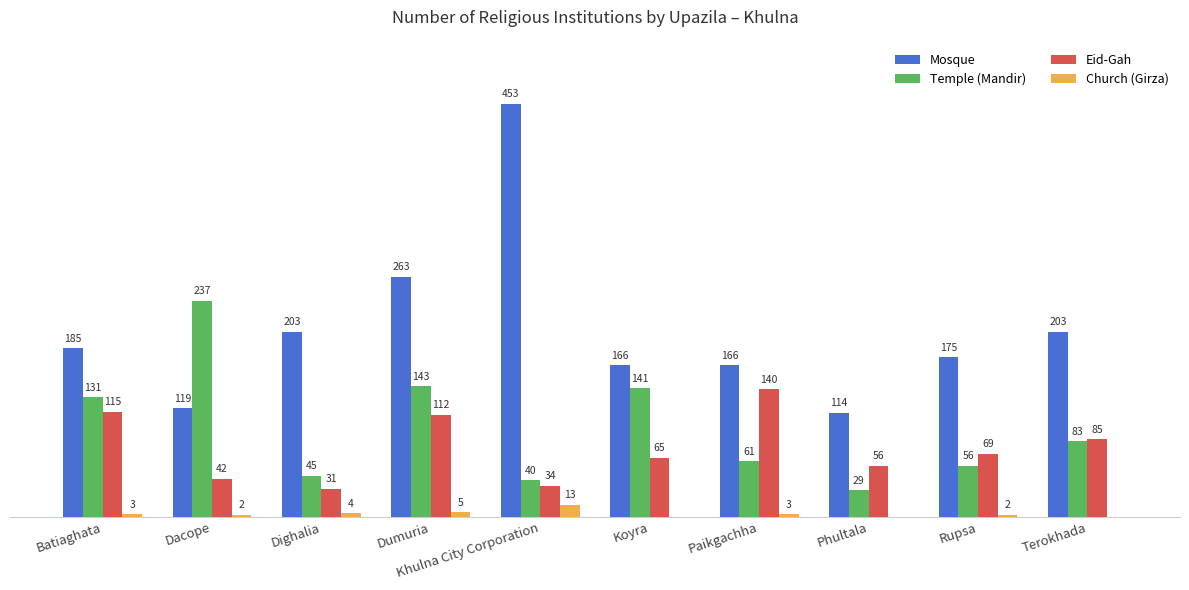

Which series has the largest total across all categories?

Mosque